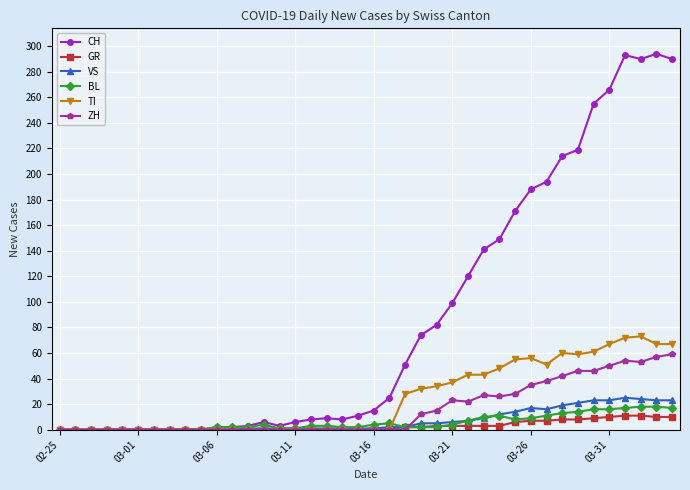

Which series has the largest total across all categories?

CH